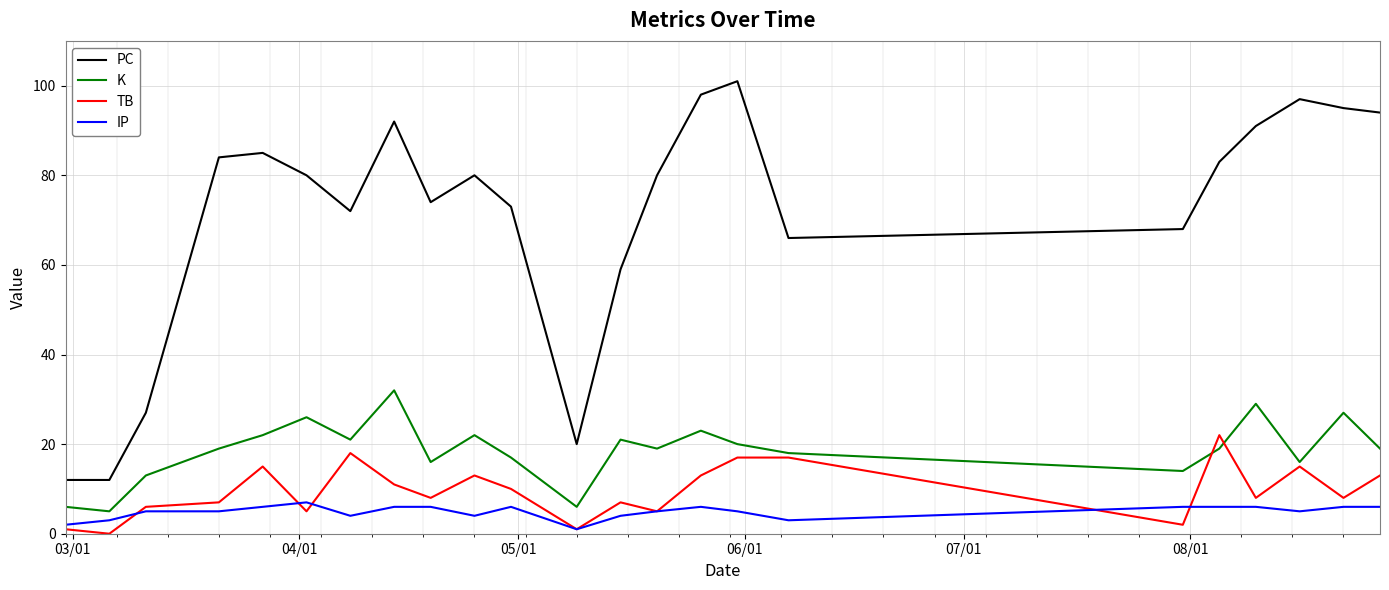

True or false: PC and IP cross at least once.

False